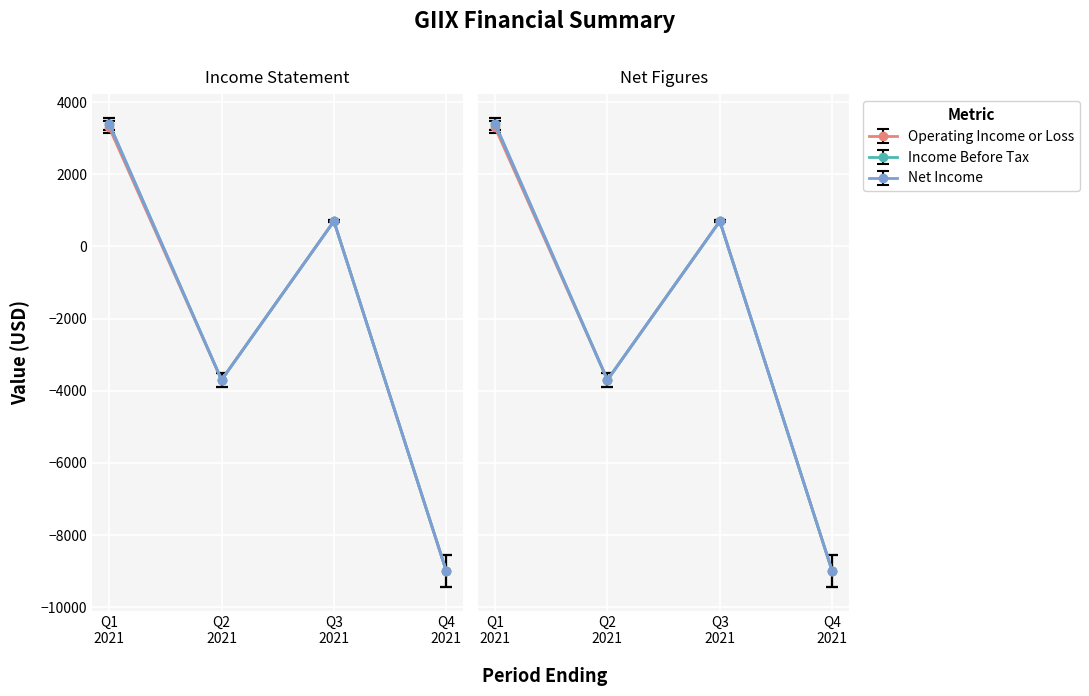

Which series has the largest total across all categories?

Income Before Tax